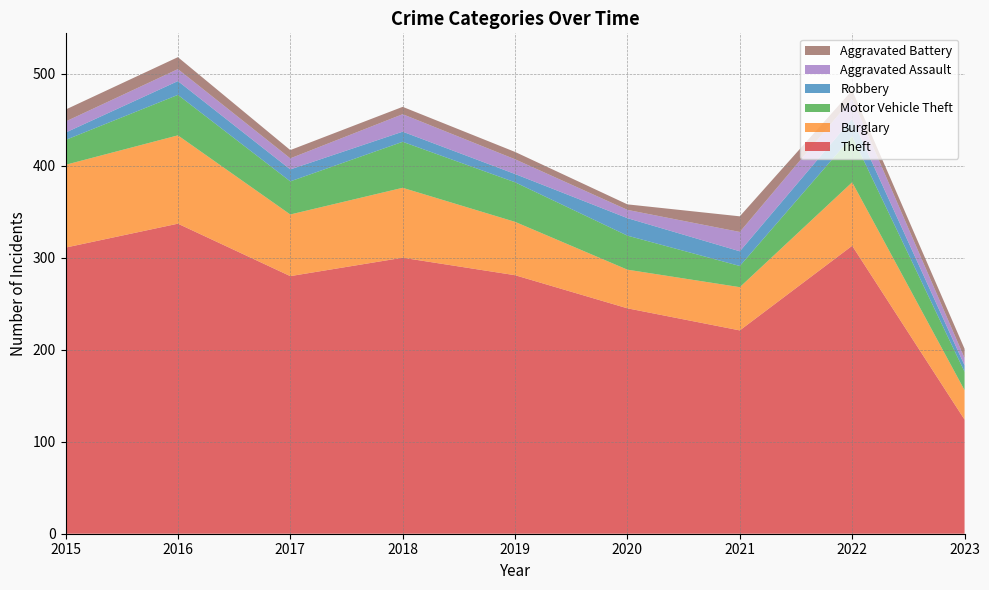

Reading right to left, what are all the values shown in this chart?

Theft: 124	313	221	245	281	300	280	337	311
Burglary: 32	69	47	42	58	76	67	96	90
Motor Vehicle Theft: 20	50	23	37	43	50	36	44	27
Robbery: 7	19	16	19	9	11	13	15	8
Aggravated Assault: 8	22	21	9	16	19	12	13	12
Aggravated Battery: 10	9	17	6	8	8	9	13	13